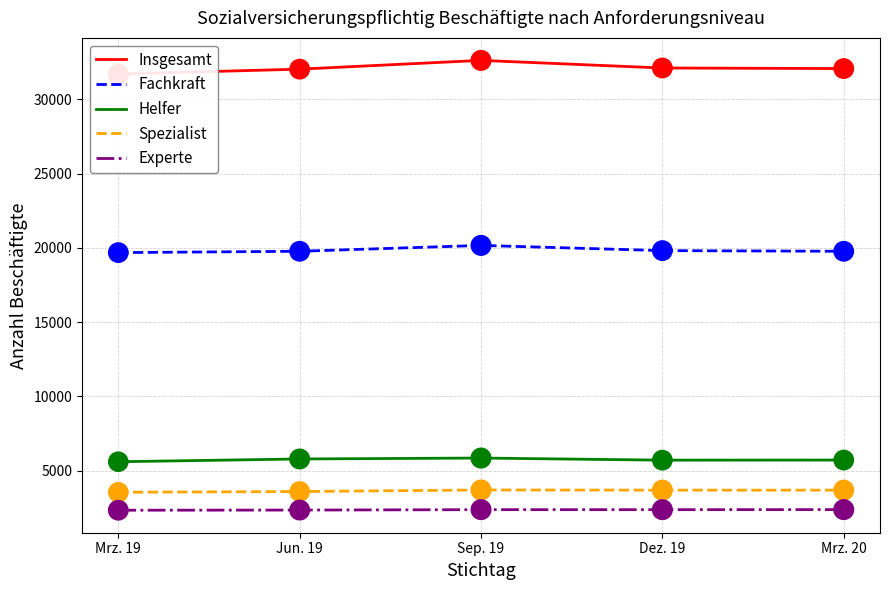

What are all the series names shown in the legend?

Insgesamt, Fachkraft, Helfer, Spezialist, Experte